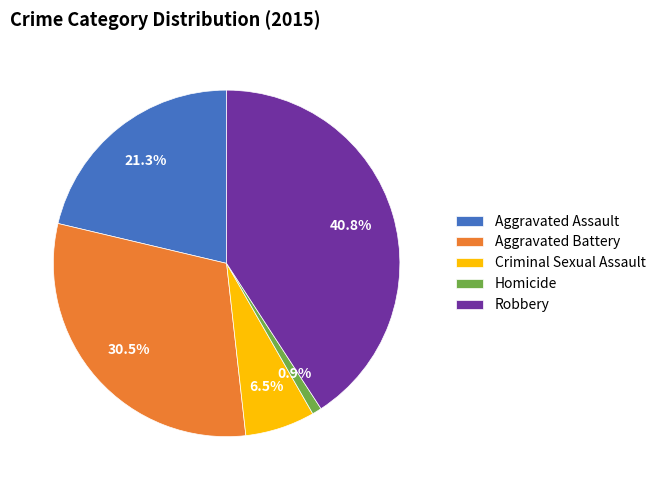

To the nearest percent, what percentage of the pie is Robbery?

41%